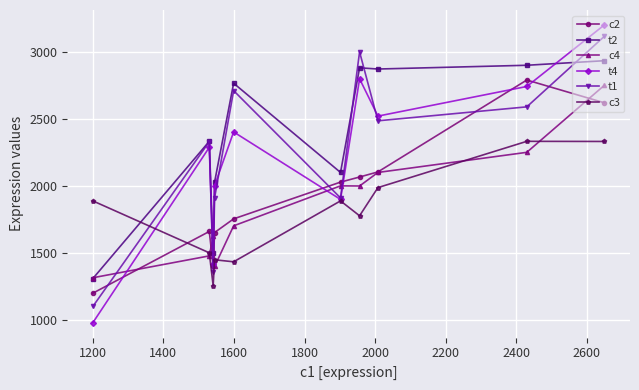

How many distinct data groups are displayed?

6